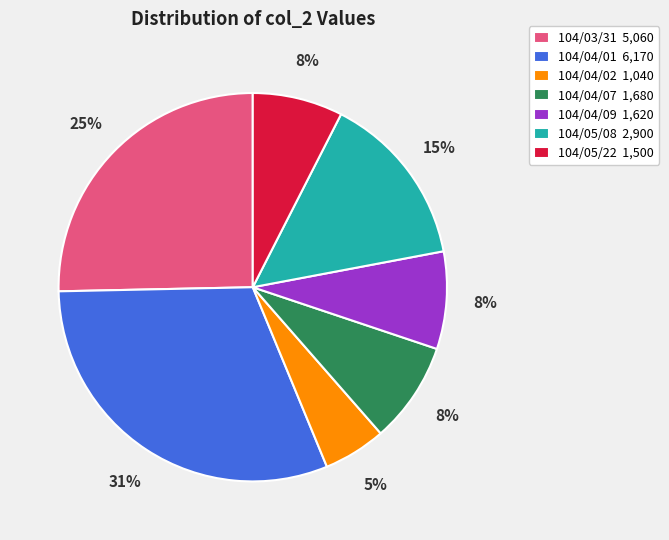

Is it true that 104/04/09 is 8% of the pie?

True